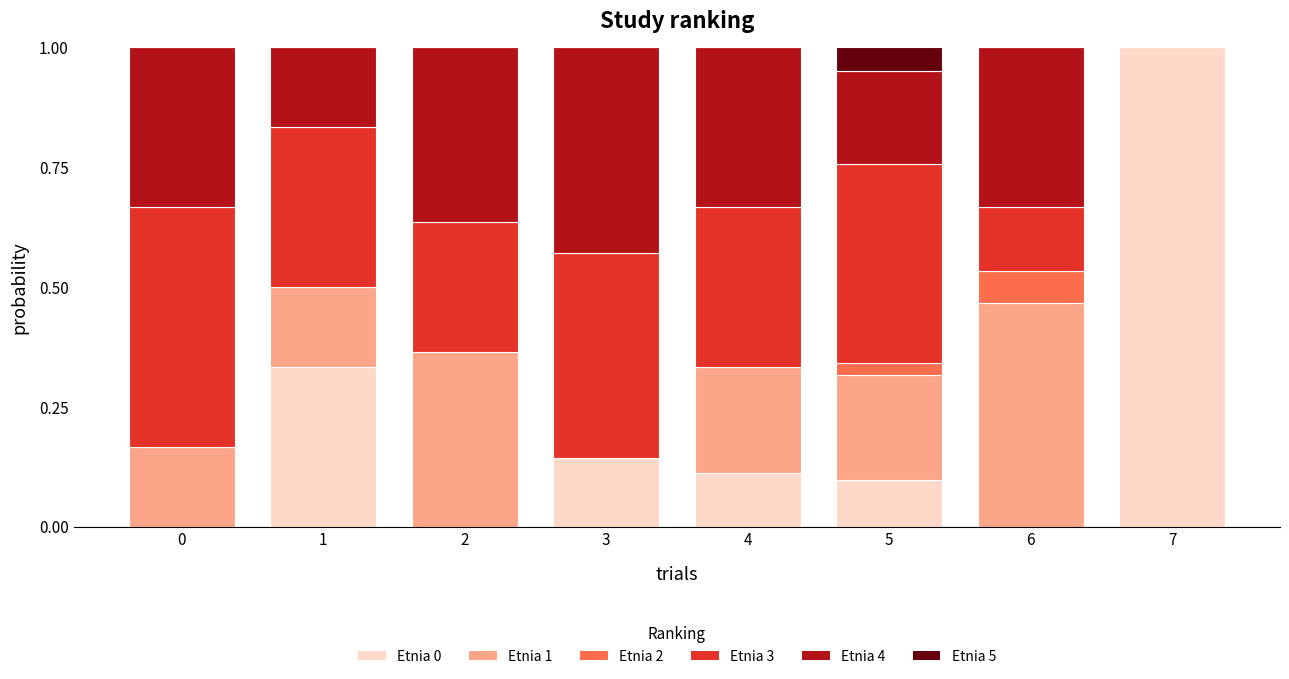

Count the number of data series in this chart.

6